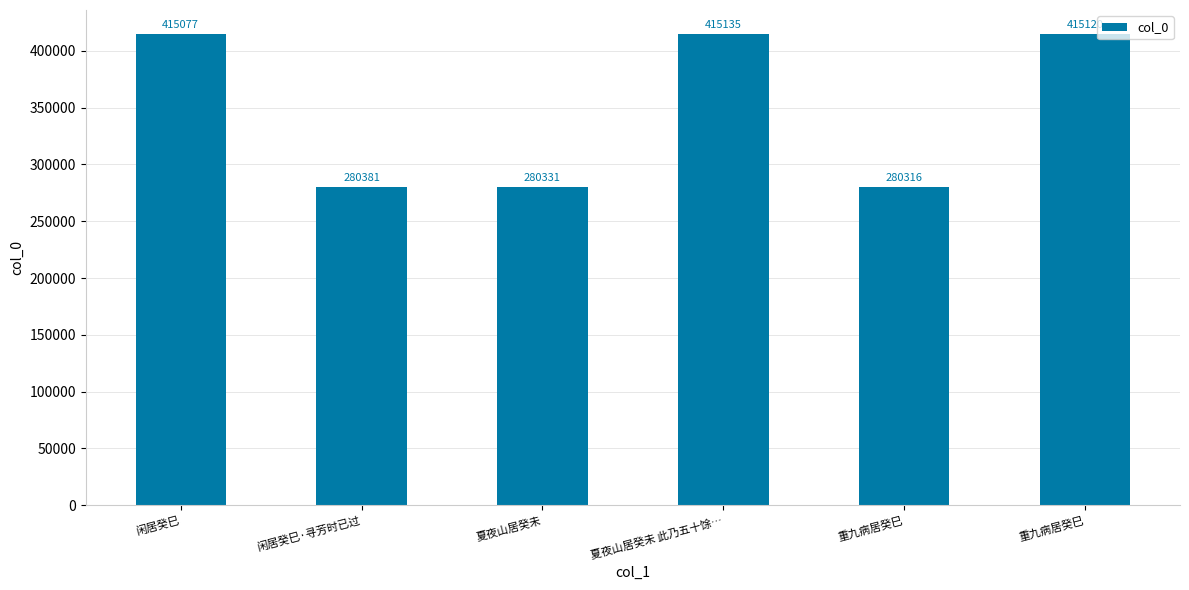

The chart shows a value of 489489 at 闲居癸巳·寻芳时已过. True or false?

False